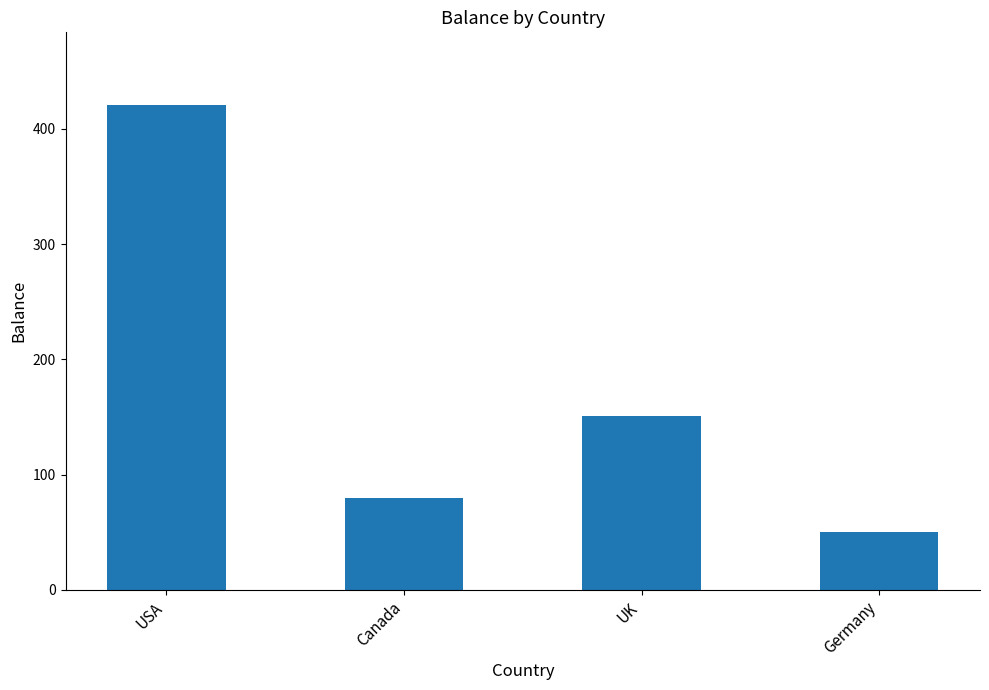

Which has a higher value, UK or Canada?

UK